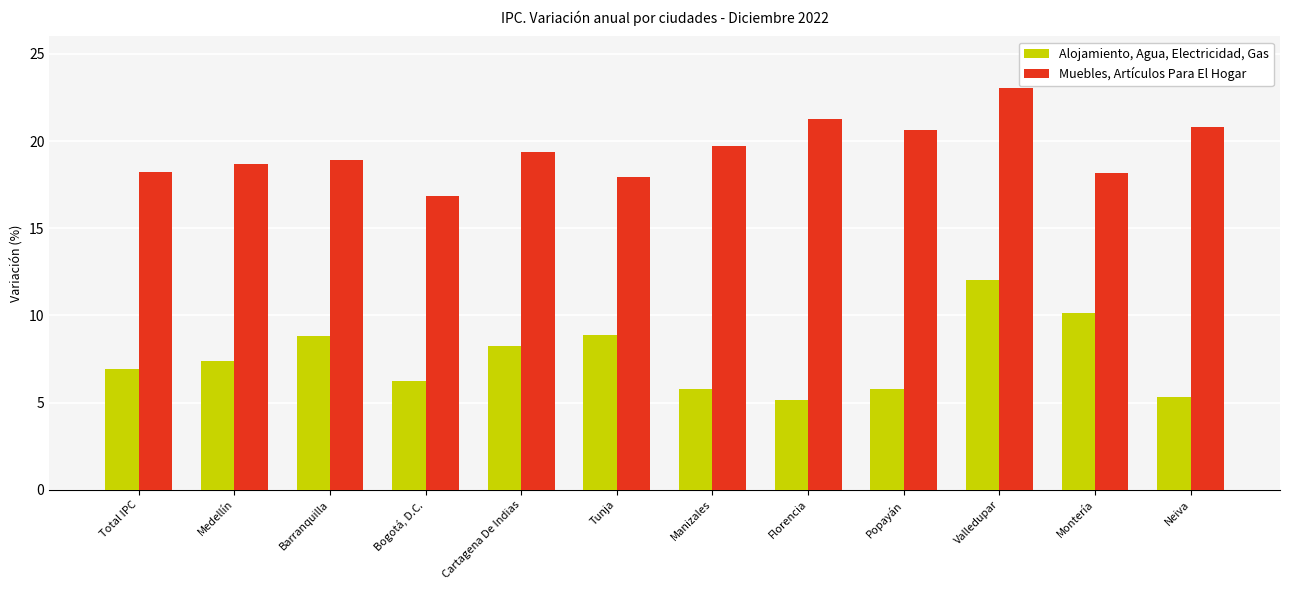

At Total IPC, list the series in order from largest to smallest.

Muebles, Artículos Para El Hogar, Alojamiento, Agua, Electricidad, Gas